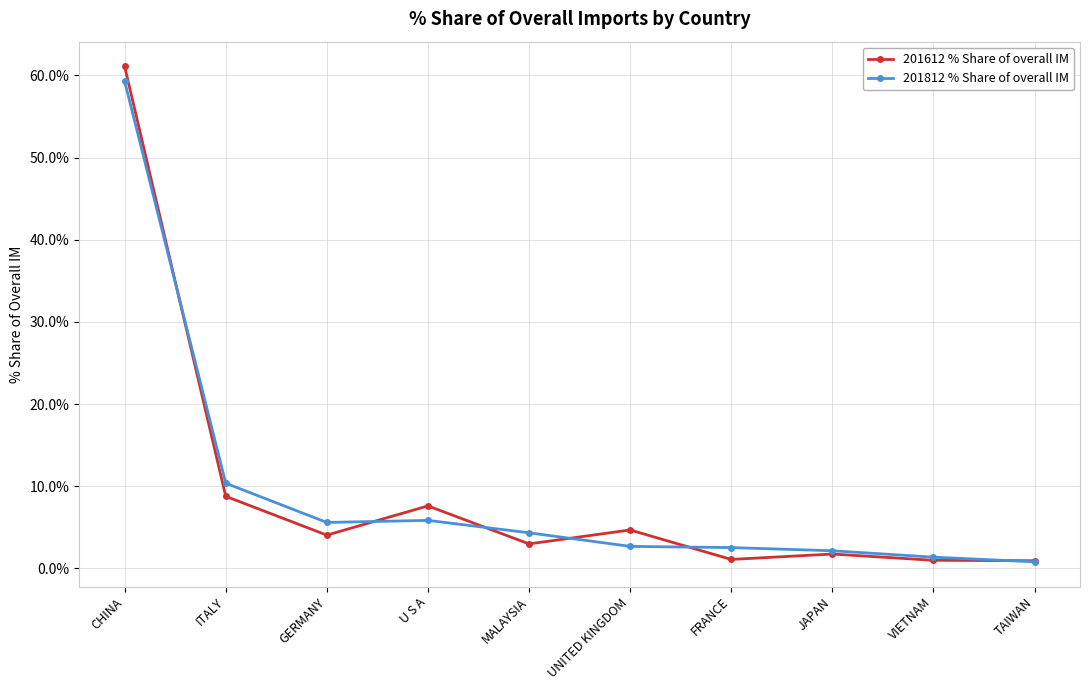

What are all the series names shown in the legend?

201612 % Share of overall IM, 201812 % Share of overall IM